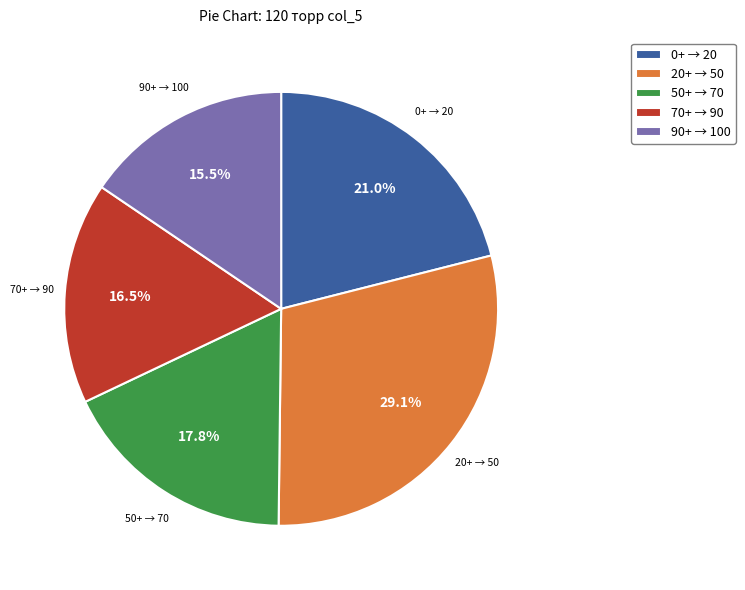

Rank the categories by value from lowest to highest.

90+ → 100, 70+ → 90, 50+ → 70, 0+ → 20, 20+ → 50